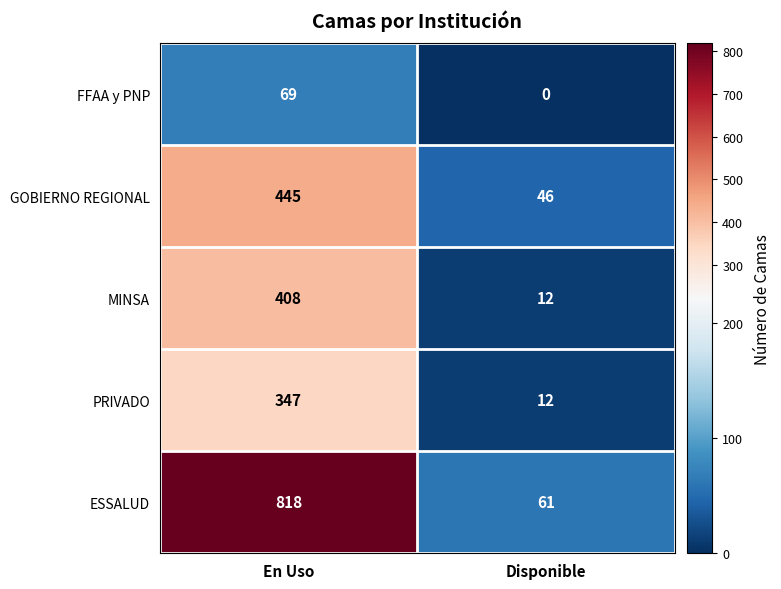

What is the difference between the maximum and minimum values in the PRIVADO series?

335